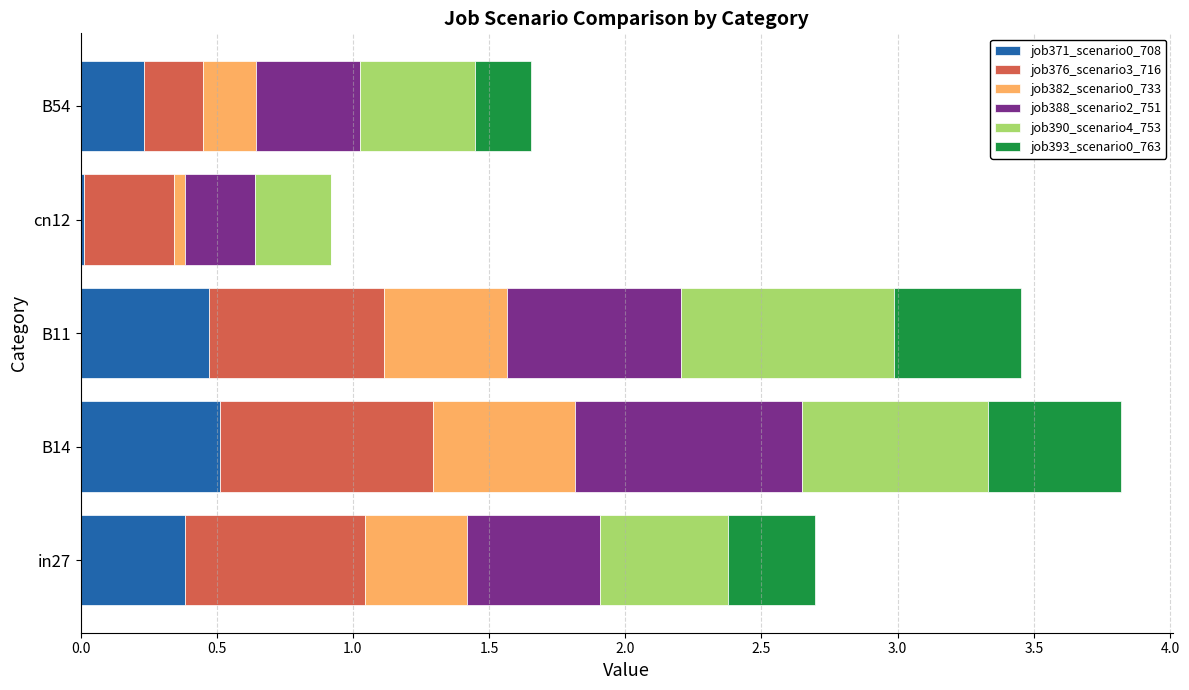

How many categories are shown in the chart?

5